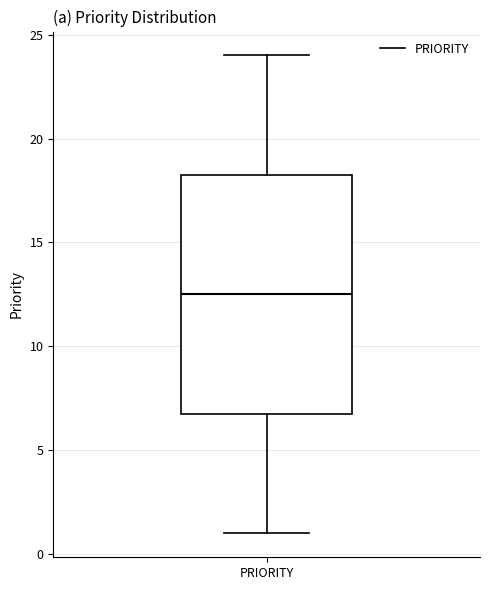

Where is the upper edge of the box for PRIORITY on the y-axis? The values are not printed on the chart, so give them approximately, as read against the axis.

18.5